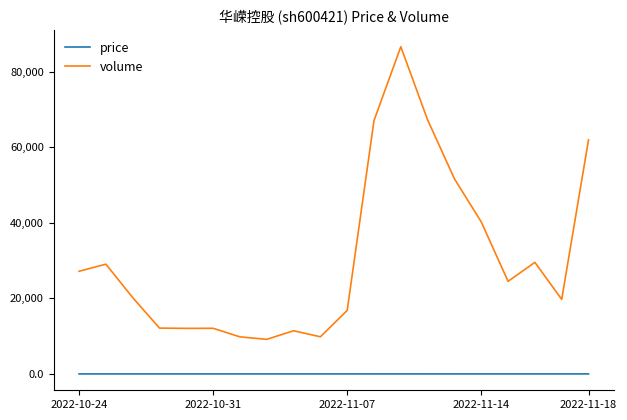

True or false: price and volume cross at least once.

False